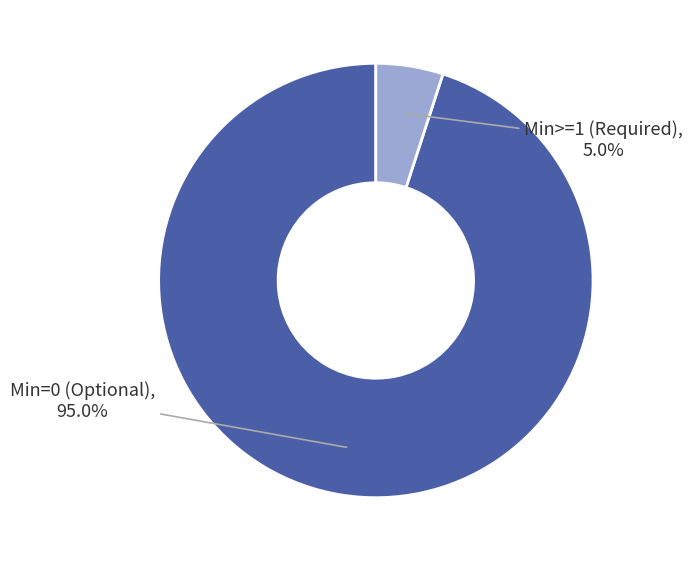

Which slice is the largest?

Min=0 (Optional)